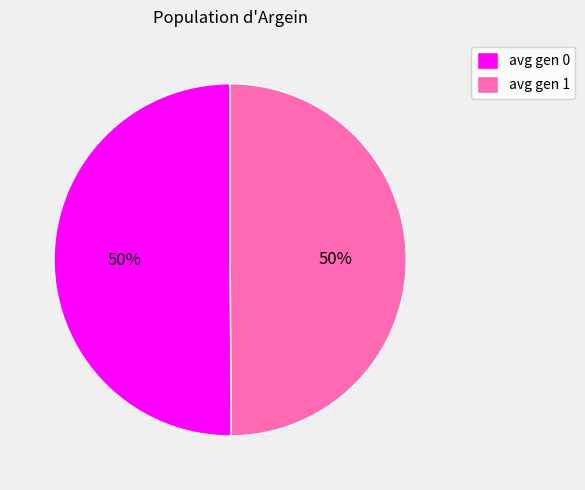

Count the number of slices in the pie.

2